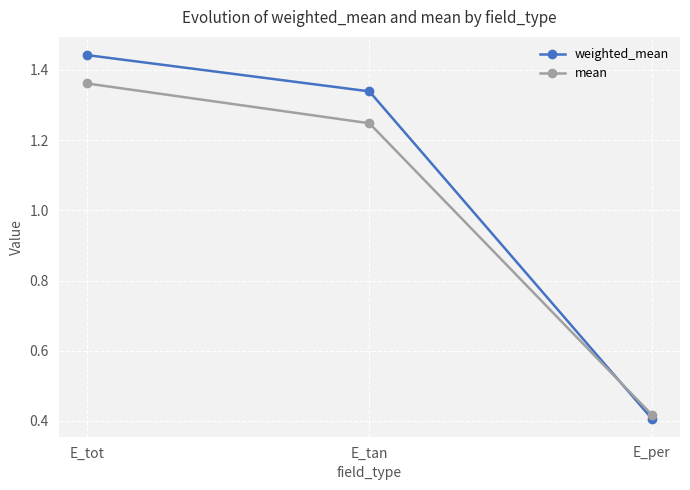

Which category has the highest value in the mean series?

E_tot